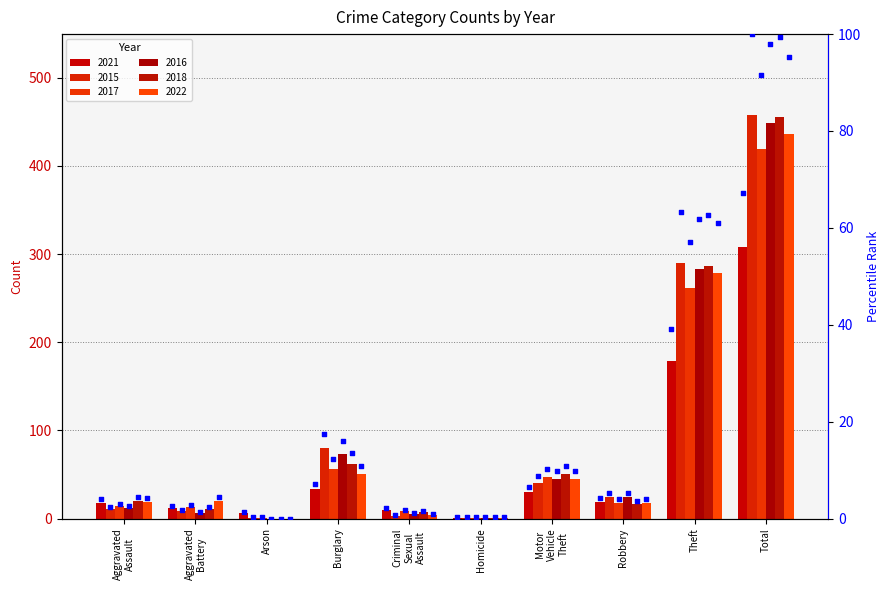

Which series has the widest spread of Y values?

2015 pct